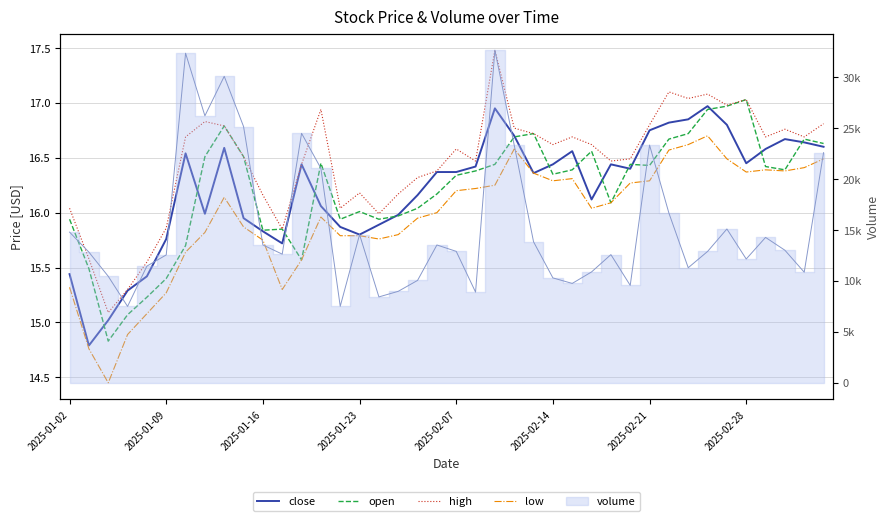

What is the average value of the low series?

16.0